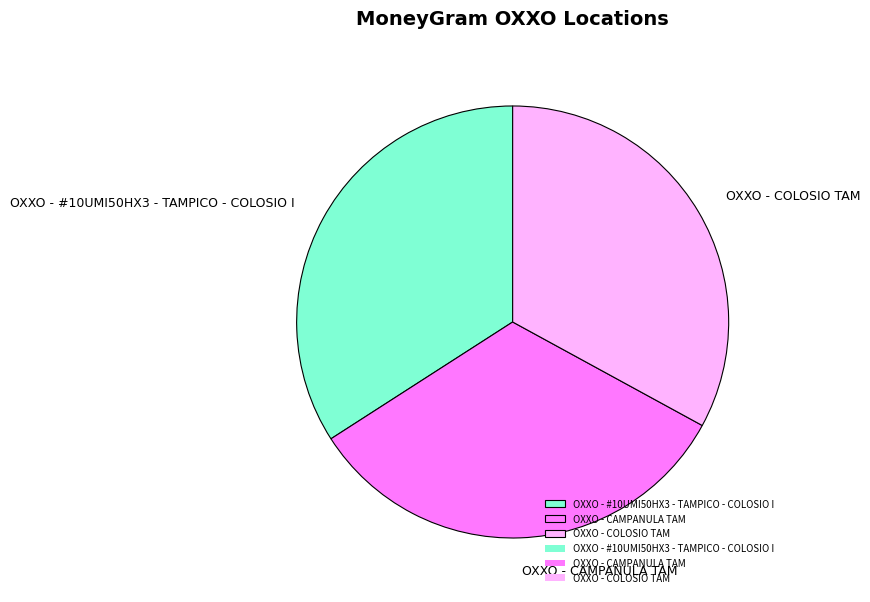

Which has a higher value, OXXO - #10UMI50HX3 - TAMPICO - COLOSIO I or OXXO - COLOSIO TAM?

OXXO - #10UMI50HX3 - TAMPICO - COLOSIO I